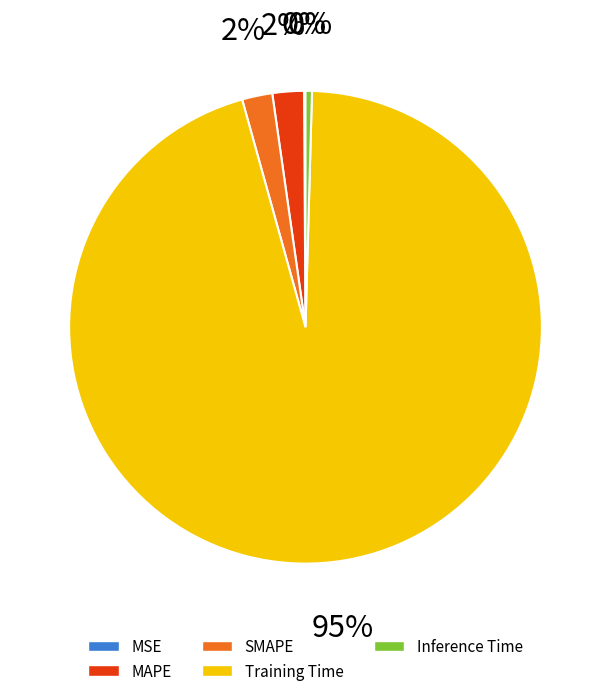

Rank the categories by value from lowest to highest.

MSE, Inference Time, SMAPE, MAPE, Training Time